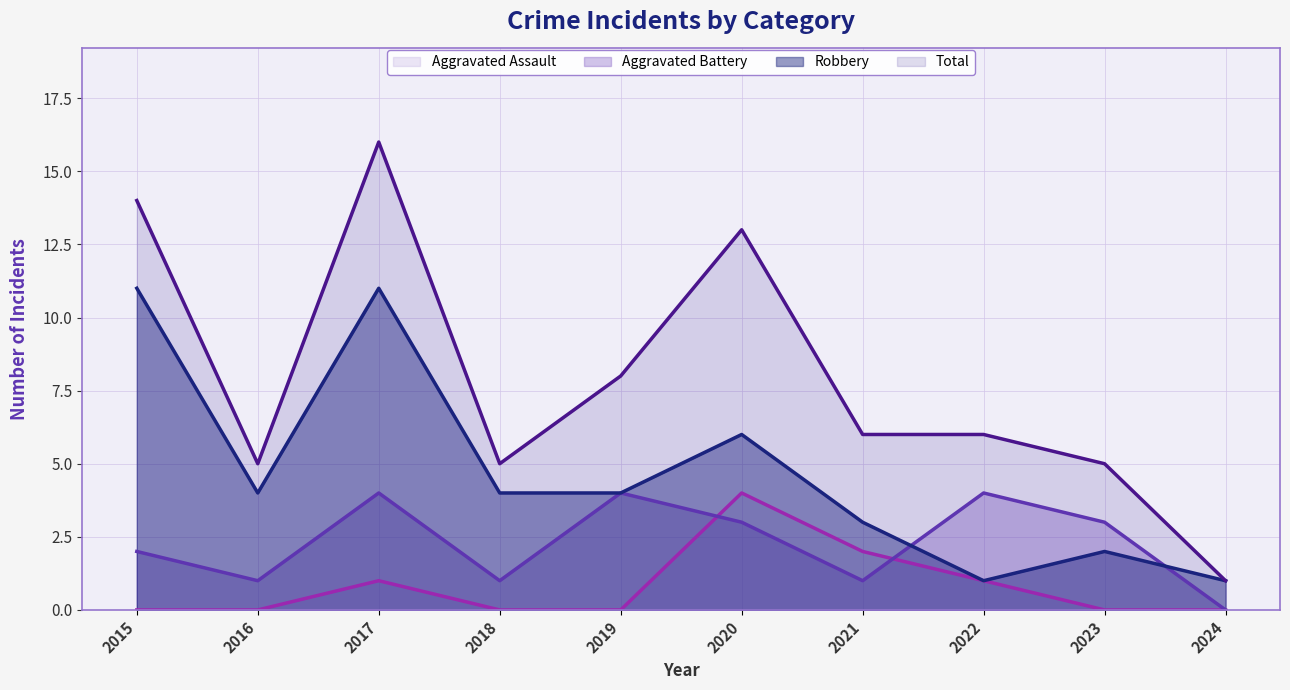

What is the value of the Robbery point at the 10th from the left?

1